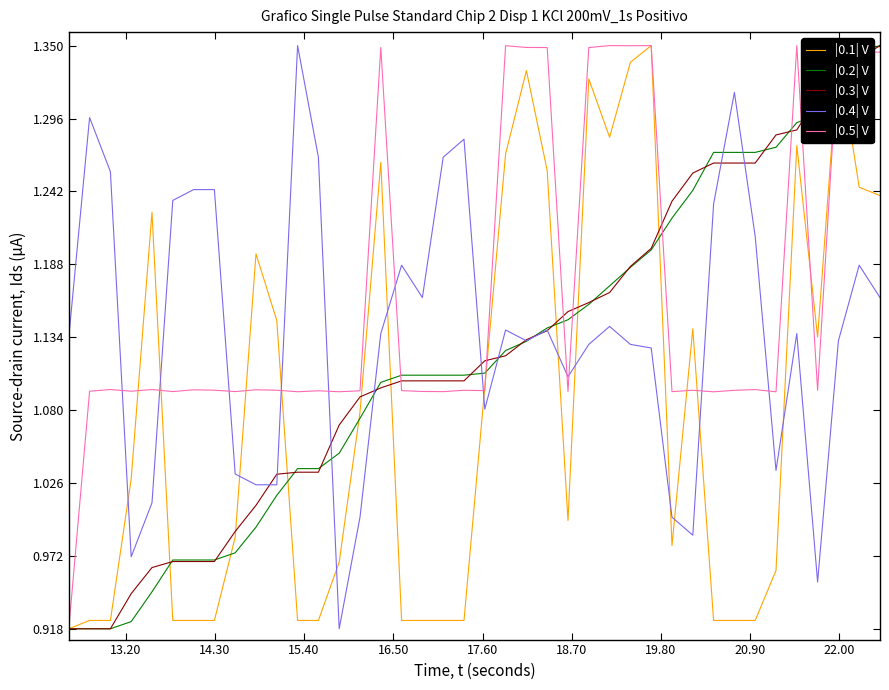

After their last crossing, which series has the higher values: |0.1| V or |0.4| V?

|0.1| V